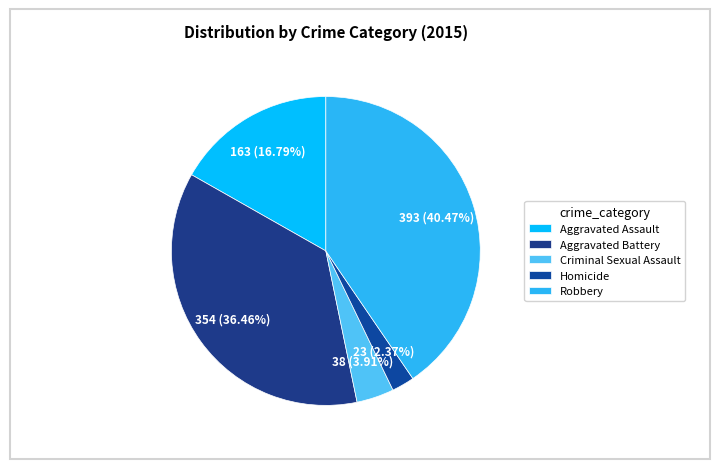

To the nearest percent, what is the combined percentage of Criminal Sexual Assault and Aggravated Battery?

40%